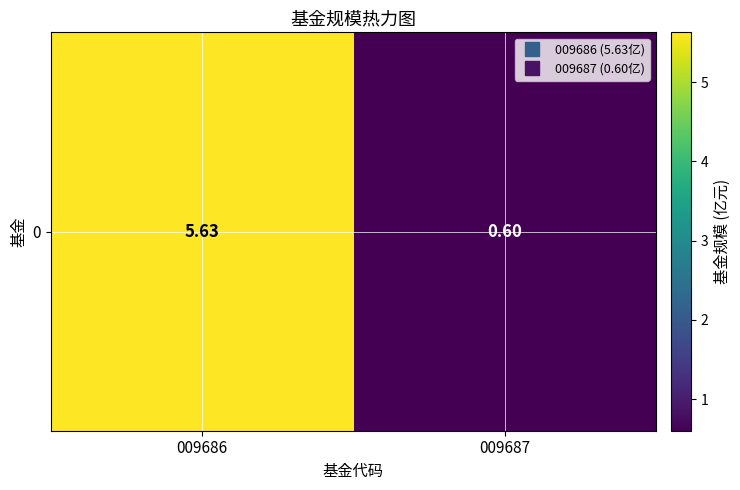

At which label is the value closest to 3?

009687